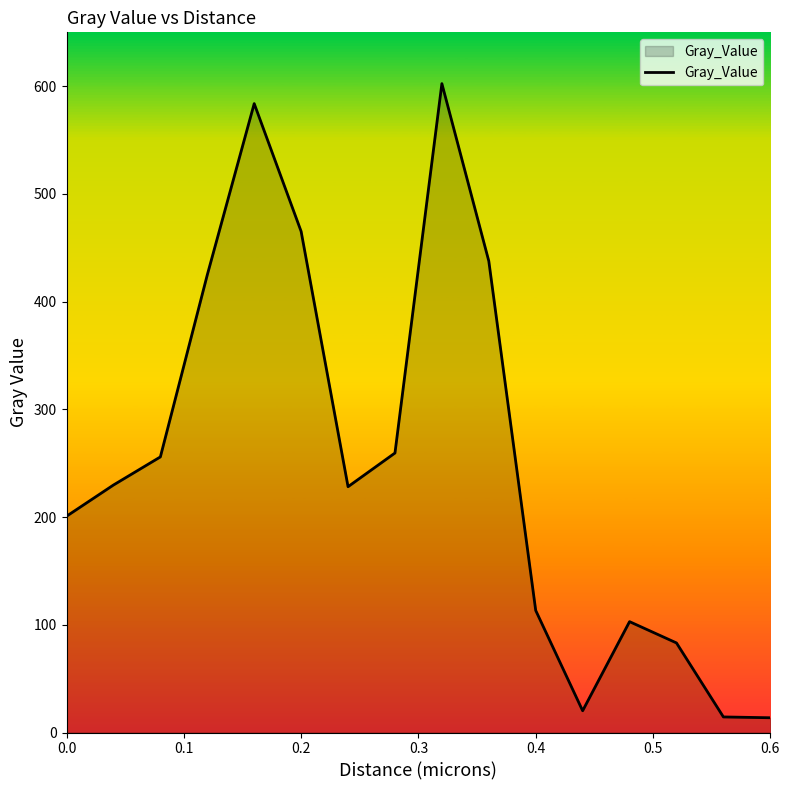

How many interior local peaks (higher than both neighbors) does the data have?

3